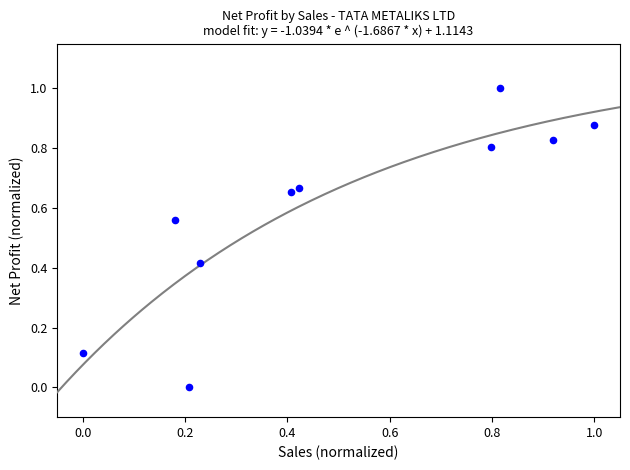

What is the range of Y values (max minus min)?

1.0